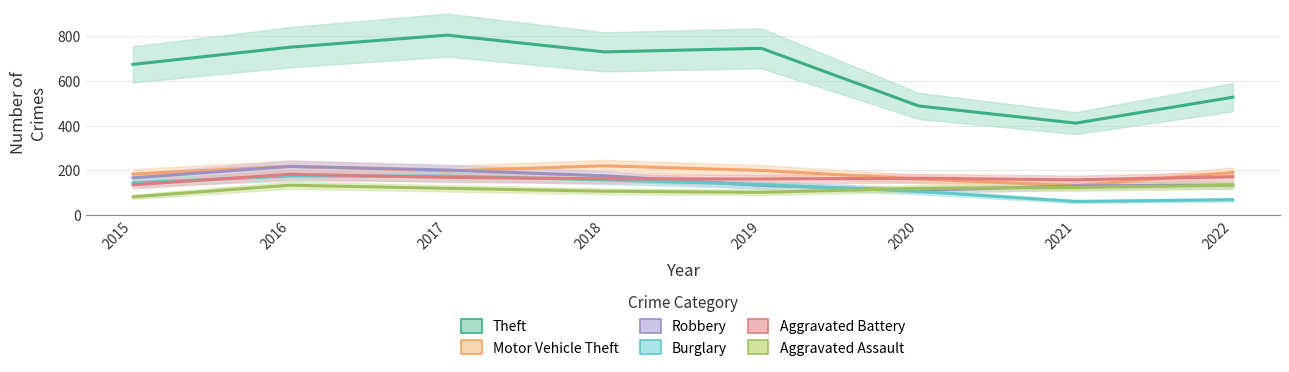

Which series changed the most between 2017 and 2021?

Theft